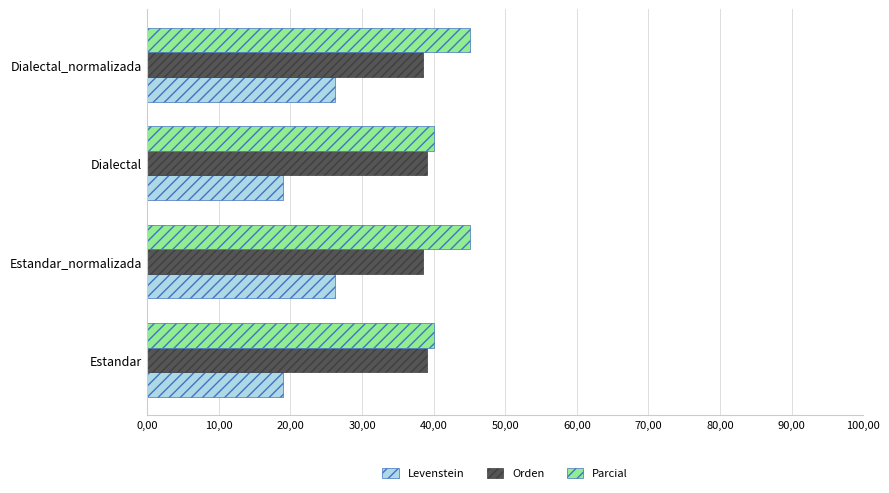

How many Orden values are between 38 and 39?

2